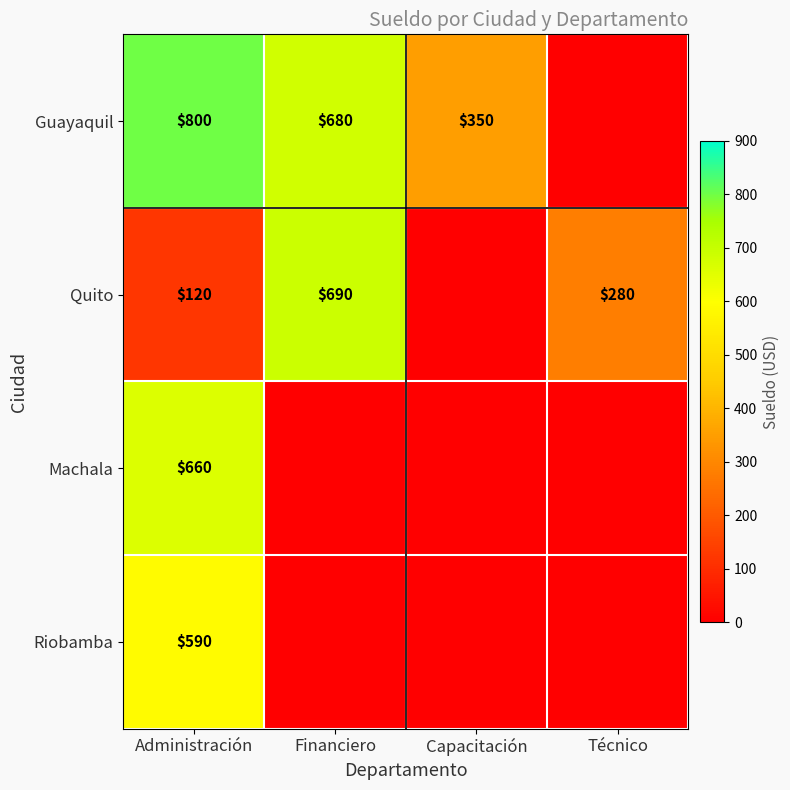

True or false: Guayaquil has a value of 800 at Administración.

True